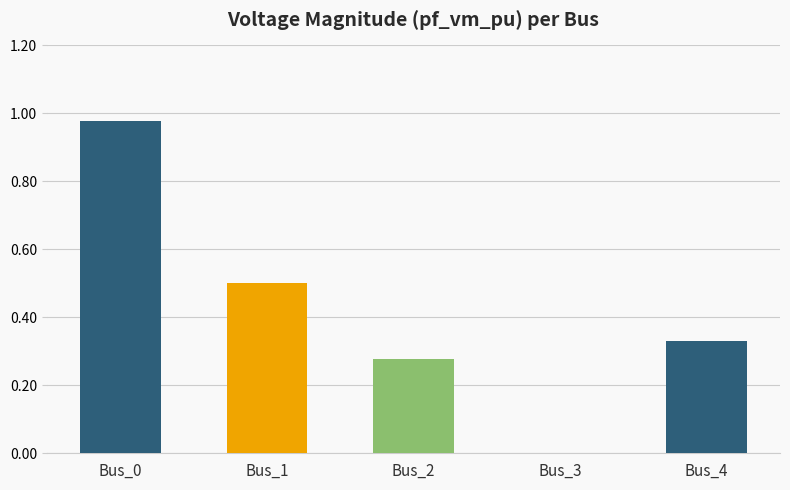

What is the average value?

0.4